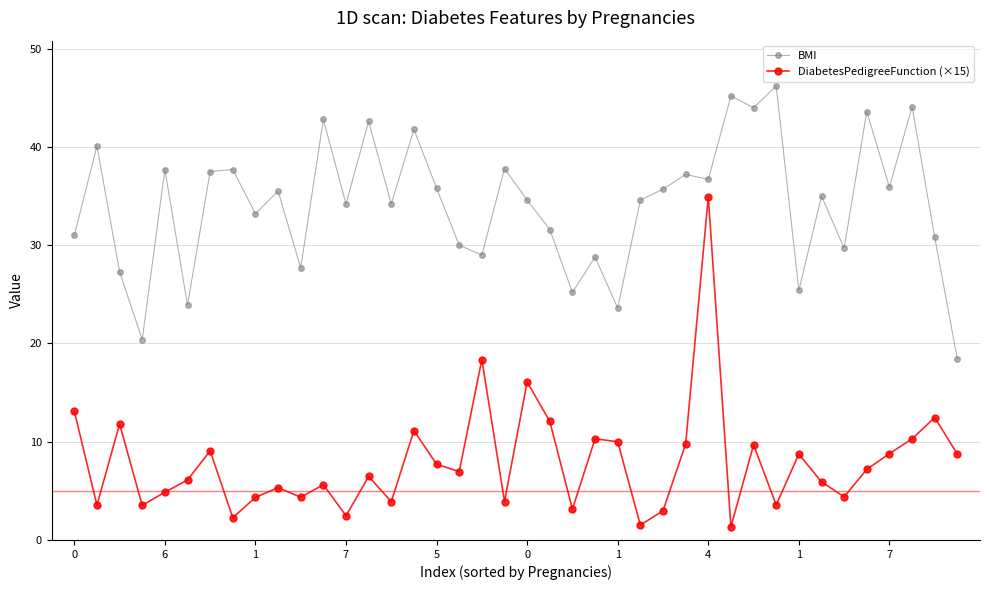

Does the chart display data point markers on the line(s)?

Yes